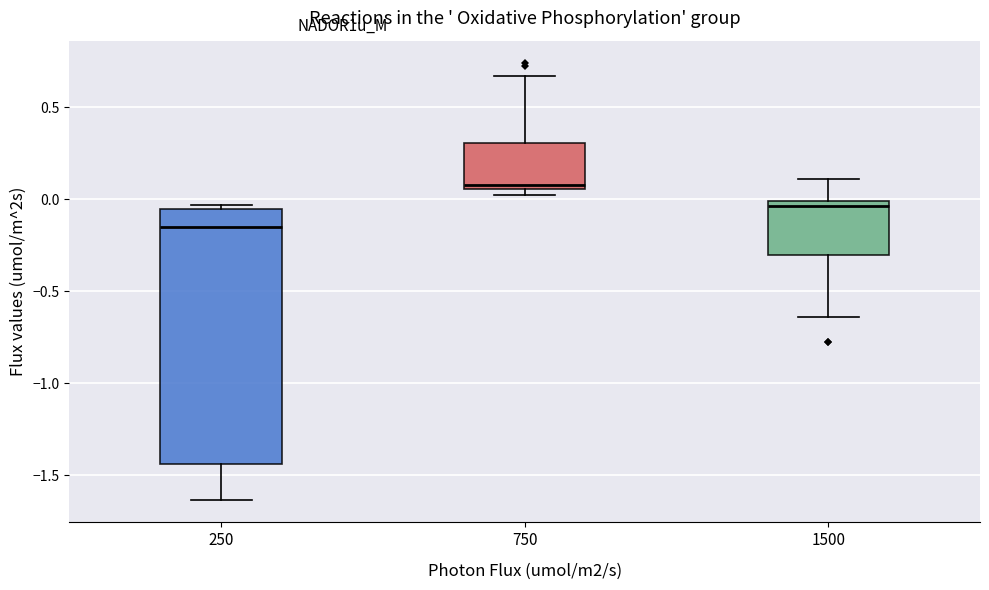

Reading left to right, transcribe this box plot: for each box, give where its median line is, the range the box spans, and where its two whiskers end, as read against the y-axis. The values are not printed on the chart, so give them approximately, as read against the axis.

250: median -0.15, box -1.45 to -0.05, whiskers -1.65 to -0.05 (just above the box's upper edge)
750: median 0.10, box 0.05 to 0.30, whiskers 0.05 (just below the box's lower edge) to 0.65
1500: median -0.05, box -0.30 to 0.00, whiskers -0.65 to 0.10